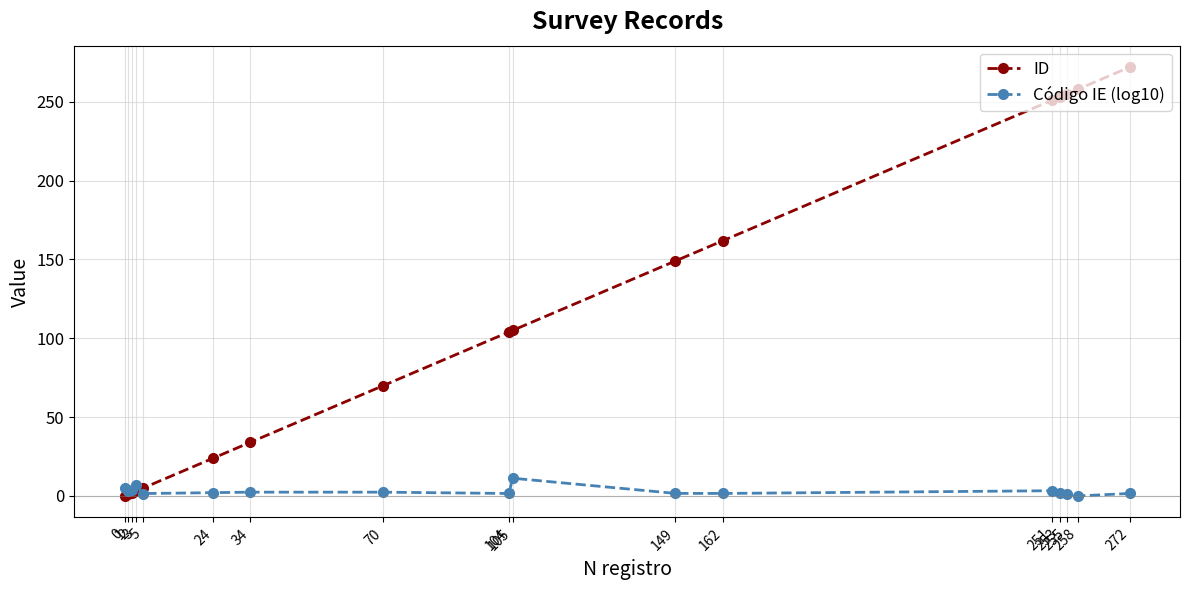

True or false: ID and Código IE (log10) intersect in this chart.

True